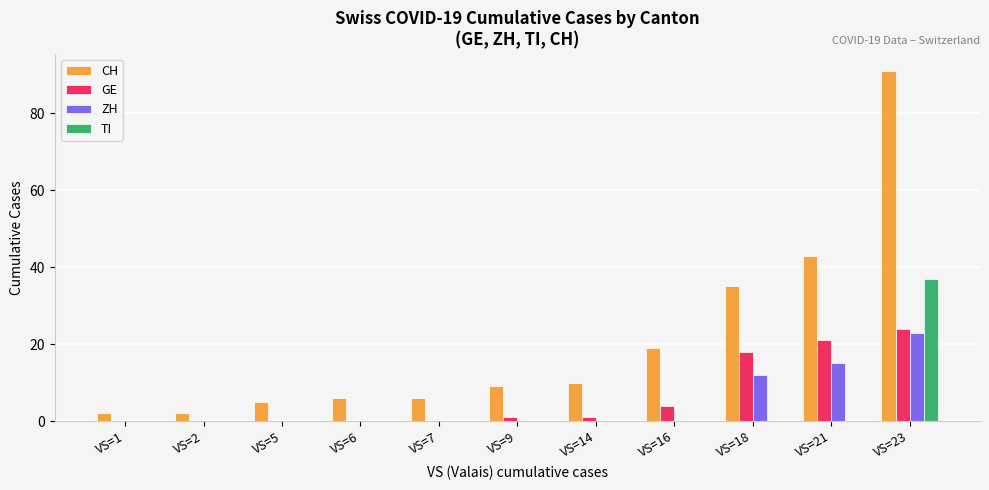

The value of ZH at VS=23 is 6. True or false?

False